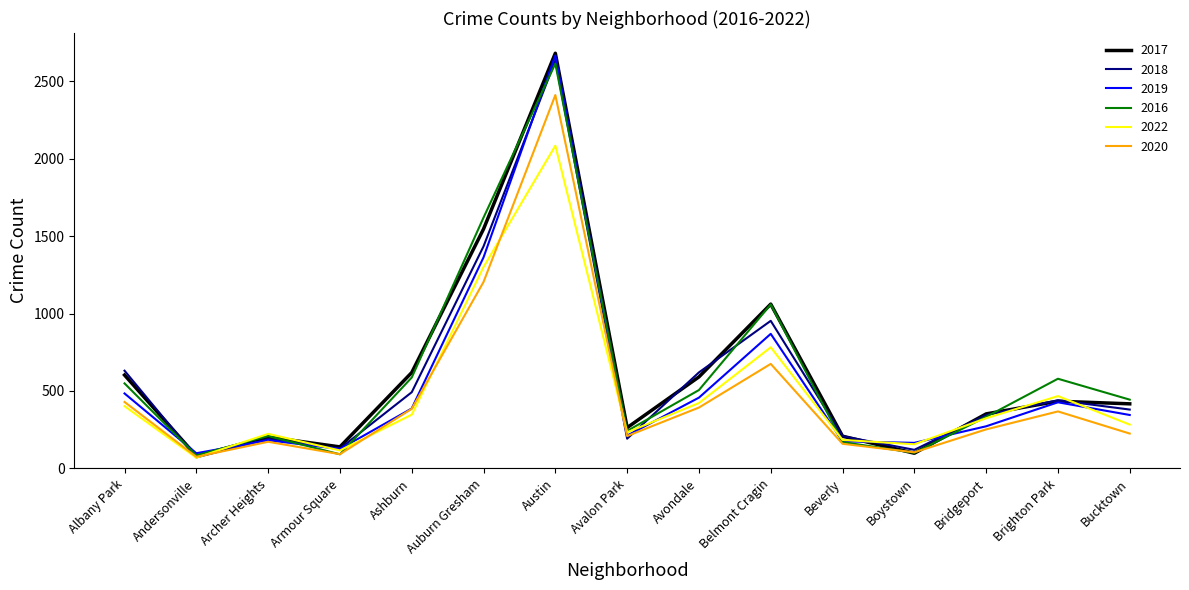

Is it true that 2020 equals 225 at Bucktown?

True